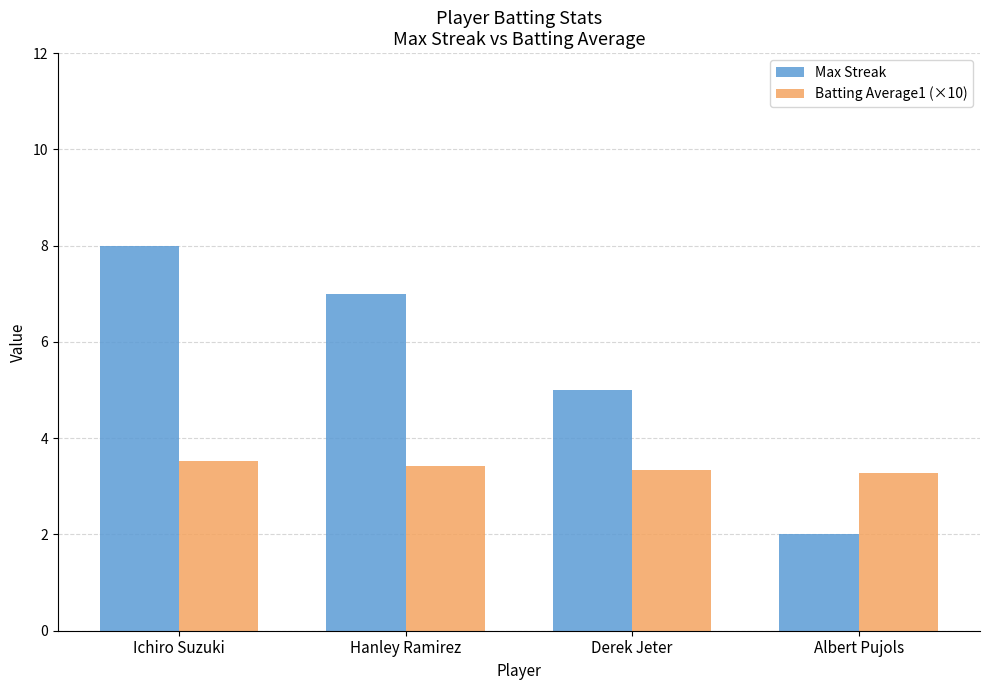

Rank the categories by Max Streak value from highest to lowest.

Ichiro Suzuki, Hanley Ramirez, Derek Jeter, Albert Pujols